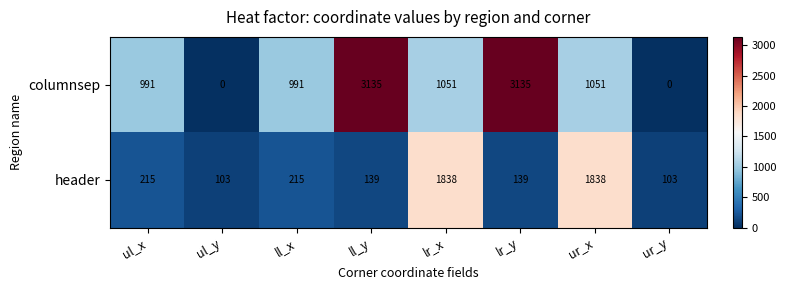

How many data points does each series have?

8